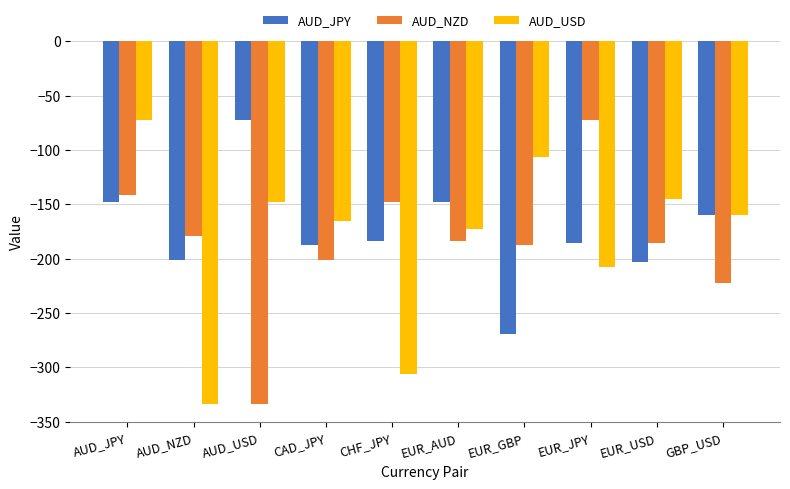

At which category is the sum across all series the highest?

AUD_JPY